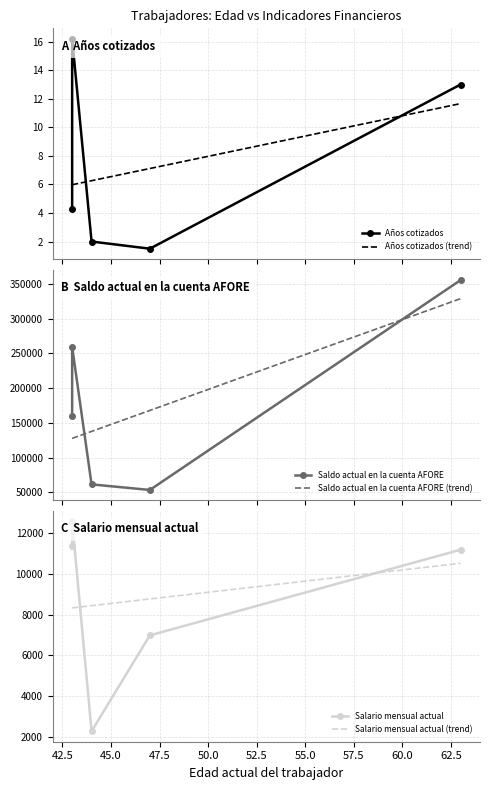

True or false: Salario mensual actual and Saldo actual en la cuenta AFORE cross at least once.

False